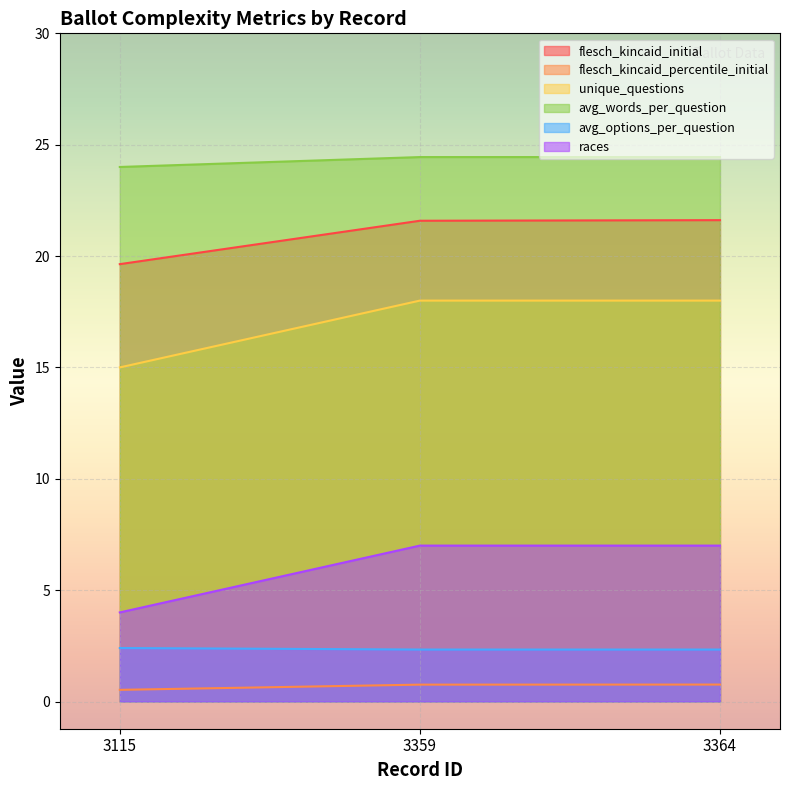

Reading left to right, what are all the values shown in this chart?

flesch_kincaid_initial: 19.6	21.6	21.6
flesch_kincaid_percentile_initial: 0.5	0.8	0.8
unique_questions: 15.0	18.0	18.0
avg_words_per_question: 24.0	24.4	24.4
avg_options_per_question: 2.4	2.3	2.3
races: 4.0	7.0	7.0